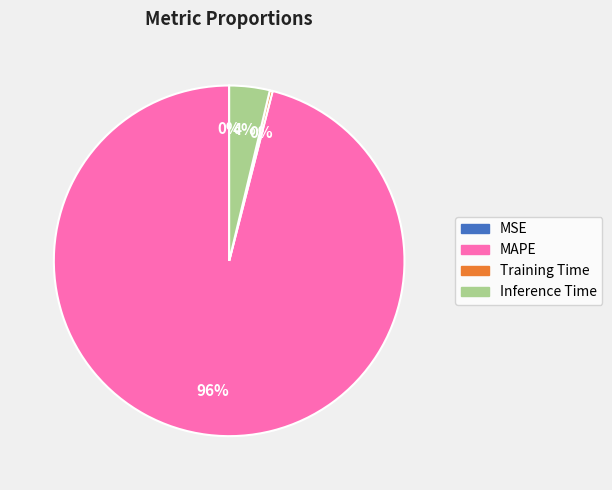

To the nearest percent, what is the average slice percentage?

25%